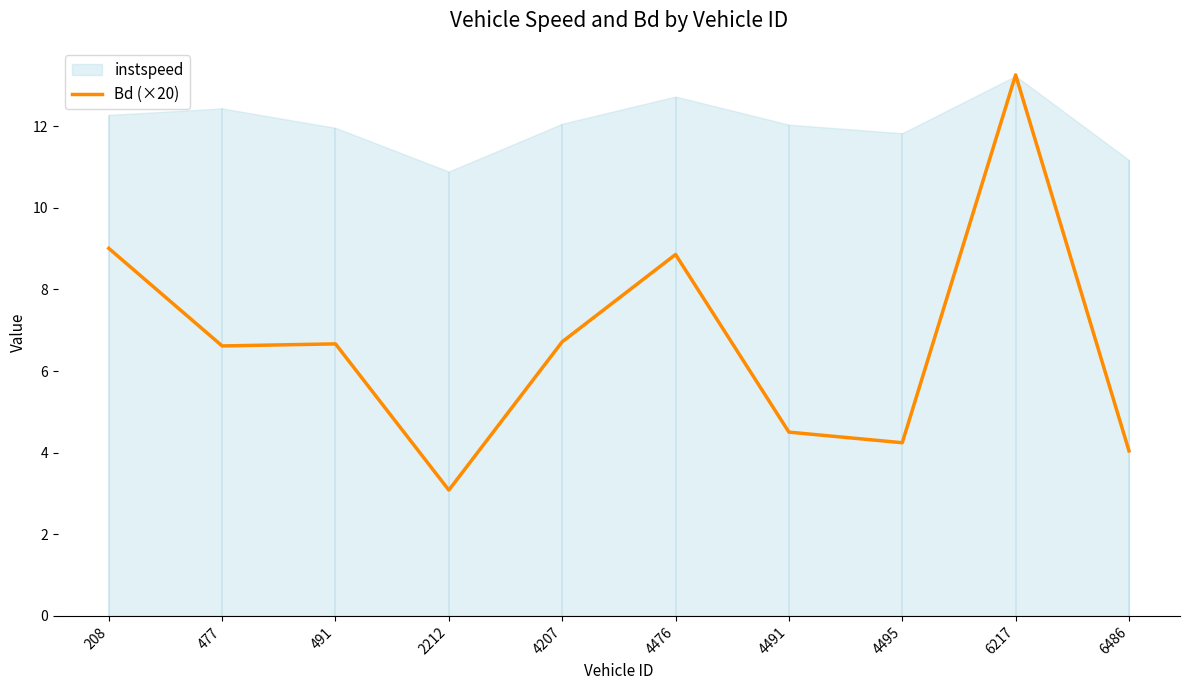

Where is the data nearest to the value 8?

4476